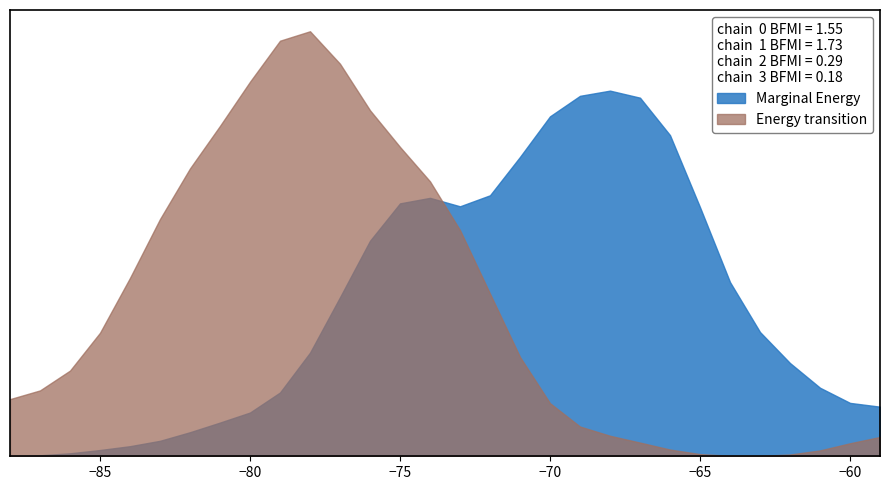

How many lines are shown in the chart?

2